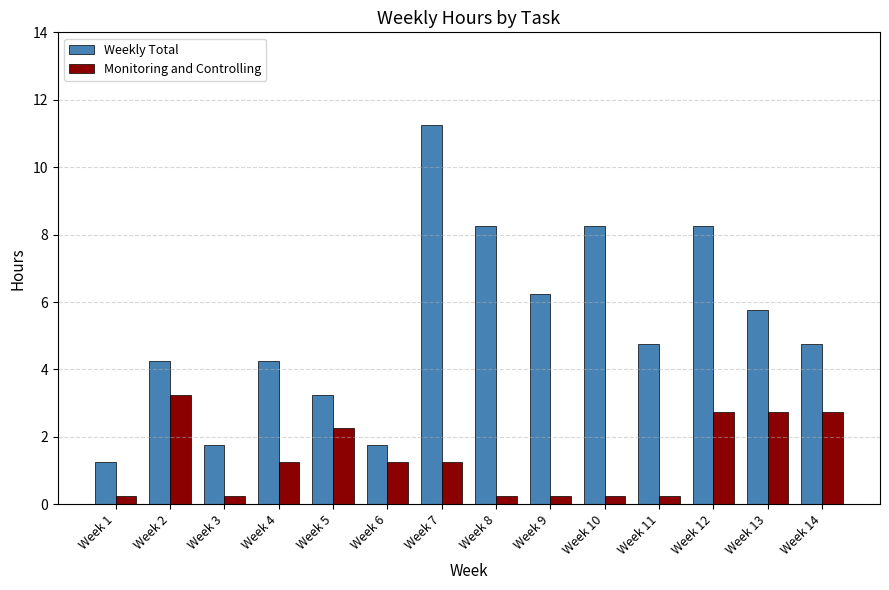

Which category has the highest value in the Monitoring and Controlling series?

Week 2